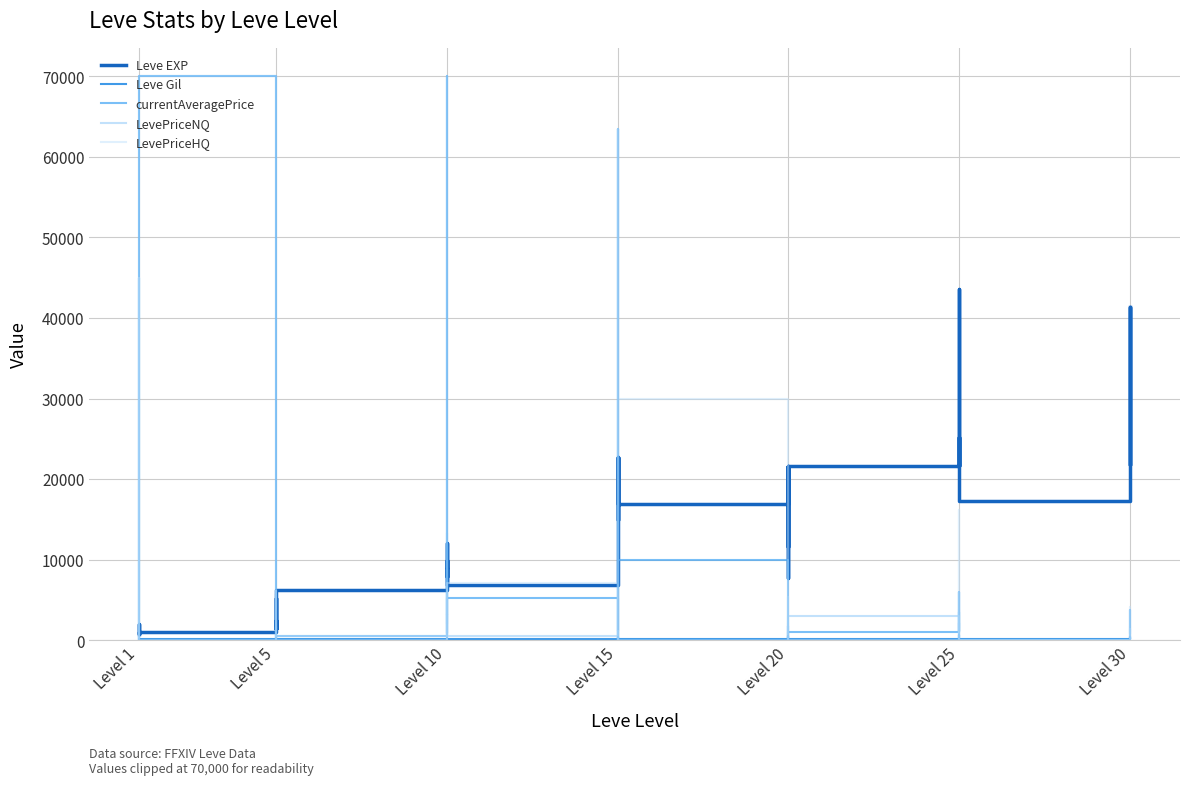

Read the LevePriceNQ value at Level 25.

1487.5